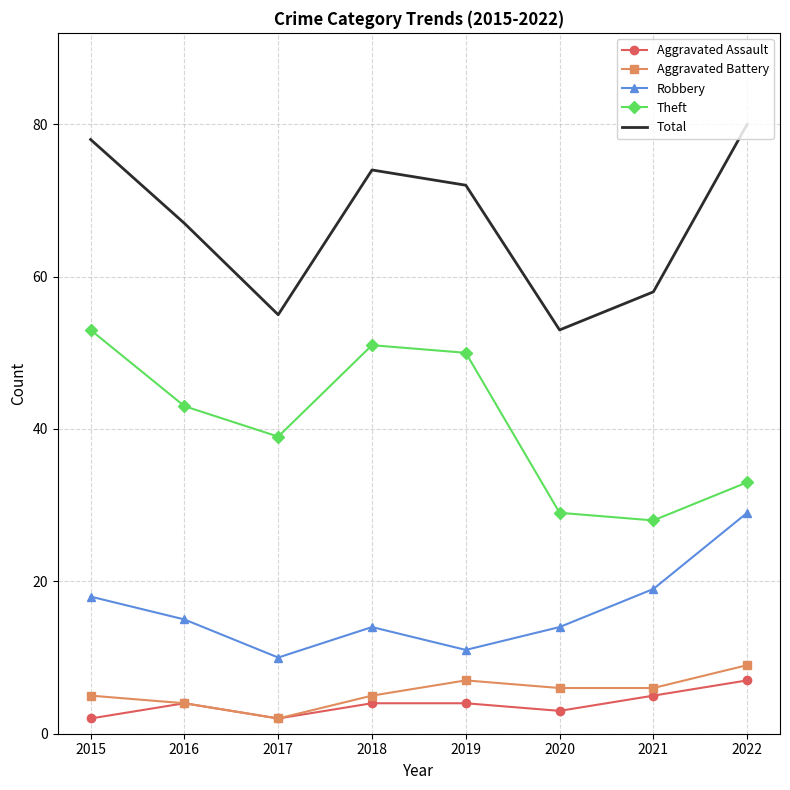

How many values in the Robbery series are below 15?

4